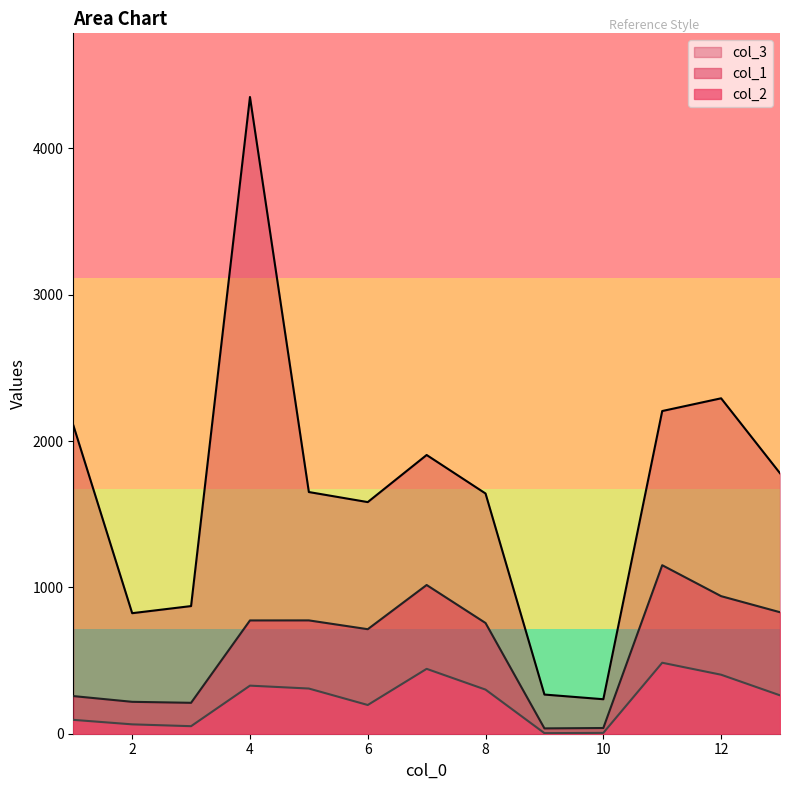

Count the number of data series in this chart.

3